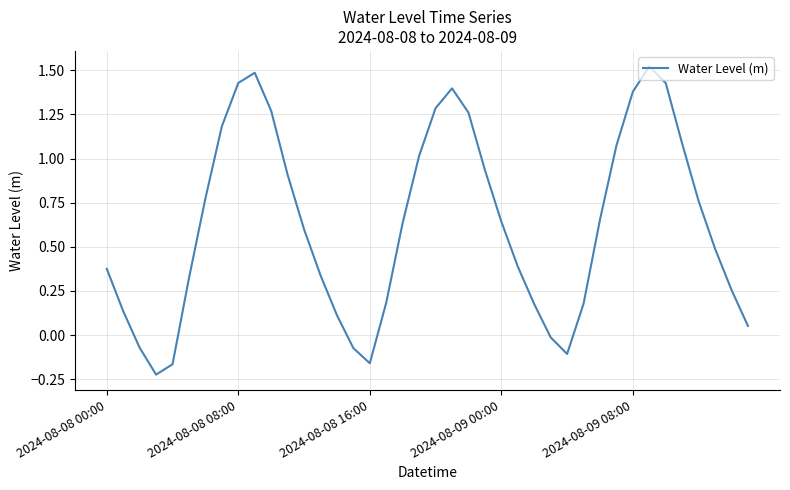

What is the difference between the maximum and minimum values?

1.7